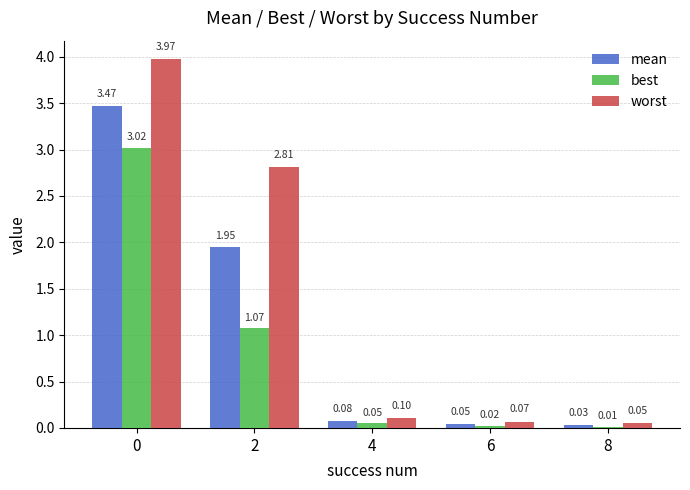

What is the average value of the worst series?

1.4